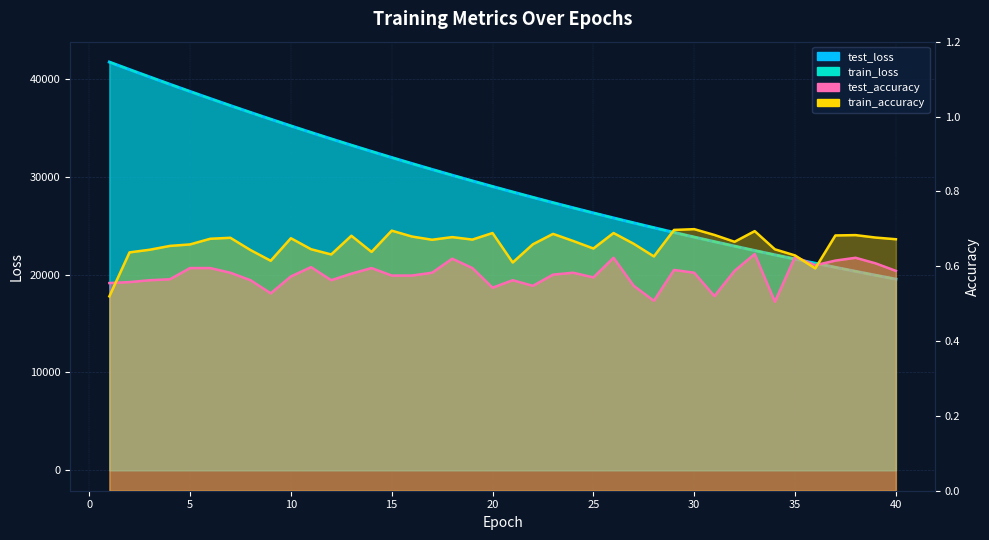

True or false: test_loss has a value of 22912.8 at 32.

True